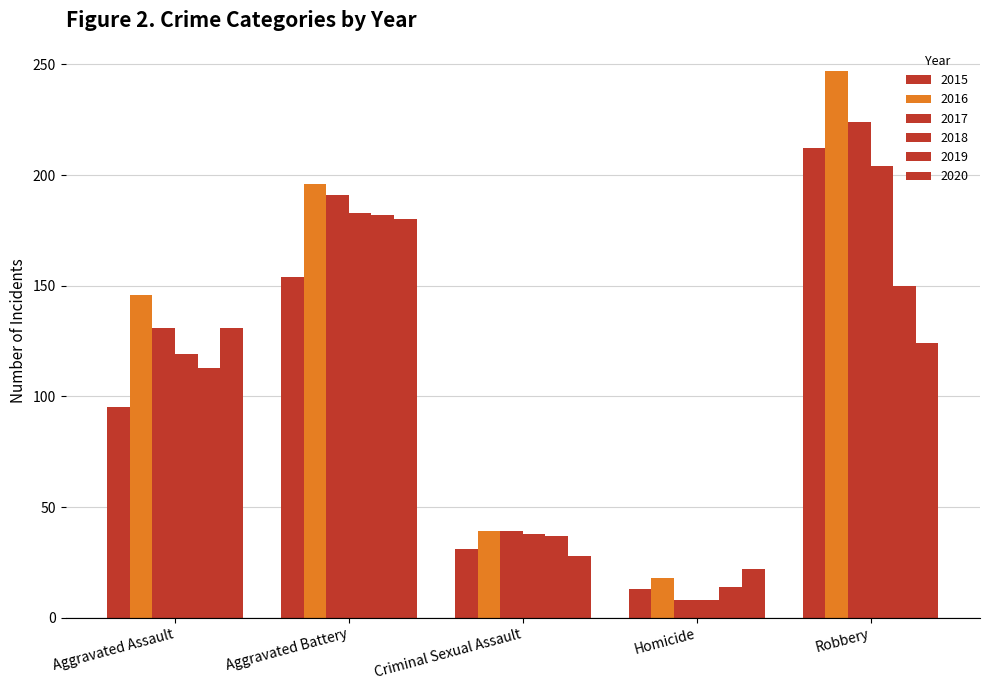

How many groups of bars are there?

5